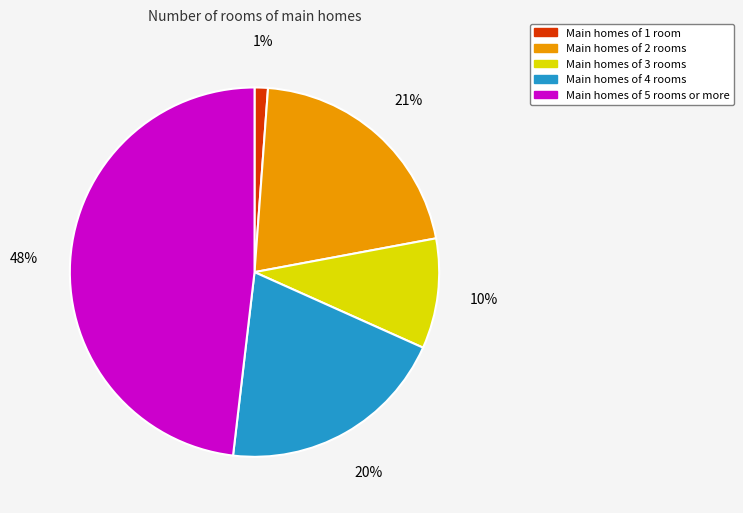

Is there any slice that represents more than half of the pie?

No